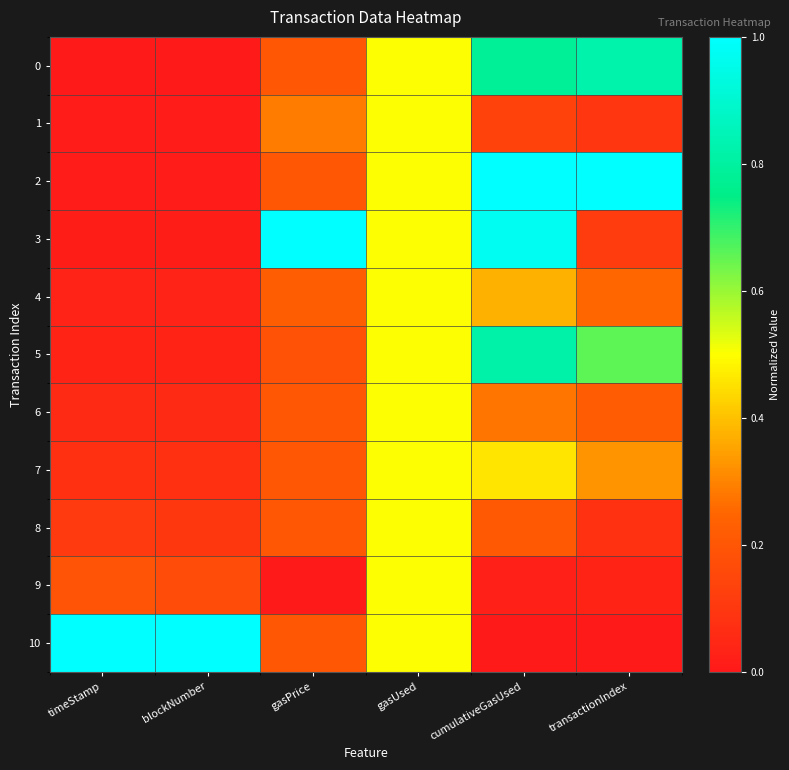

Which has a higher value, cumulativeGasUsed or timeStamp?

cumulativeGasUsed